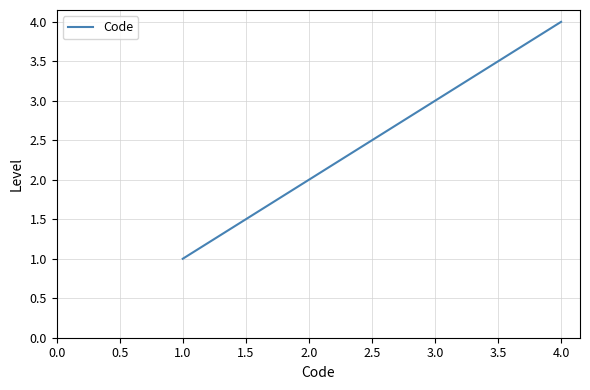

Rank the categories by value from highest to lowest.

4.0, 3.0, 2.0, 1.0